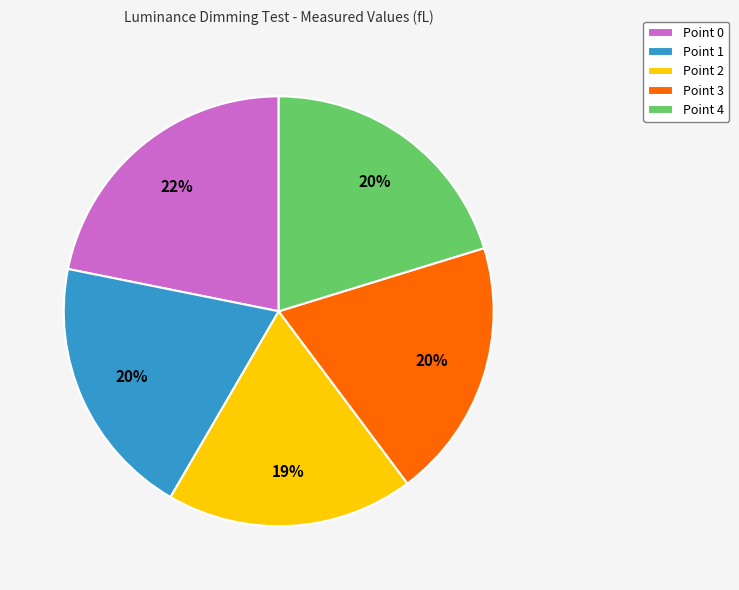

Is the sum of Point 3 and Point 4 greater than half?

No